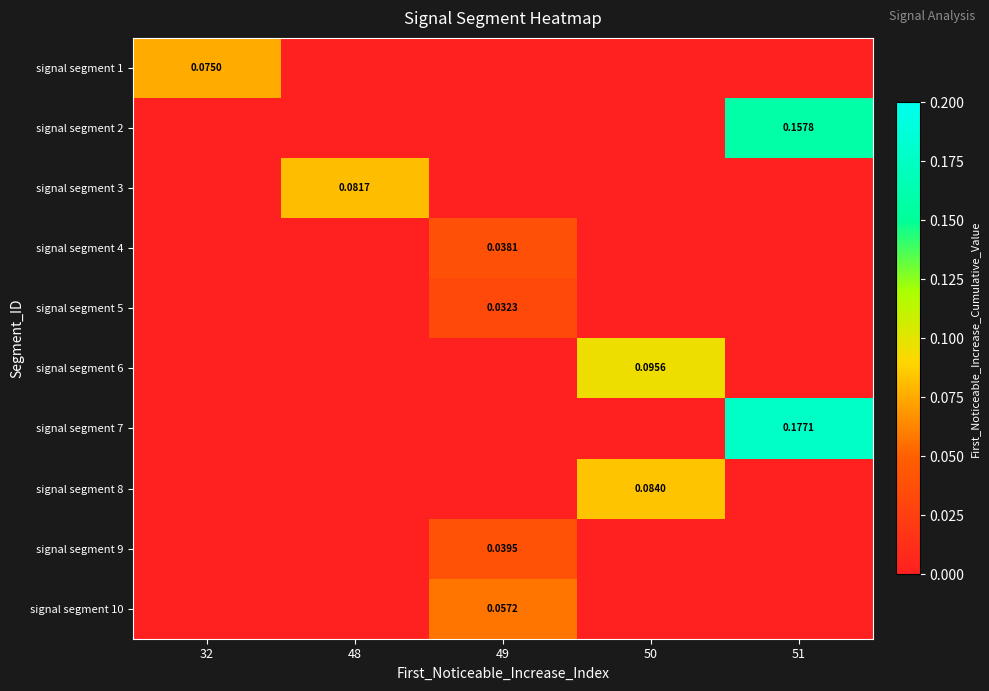

The value of signal segment 1 at 32 is 0.0. True or false?

False